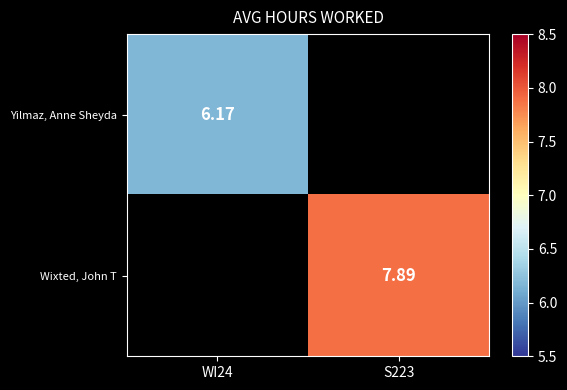

What value does the Yilmaz, Anne Sheyda series have at WI24?

6.2